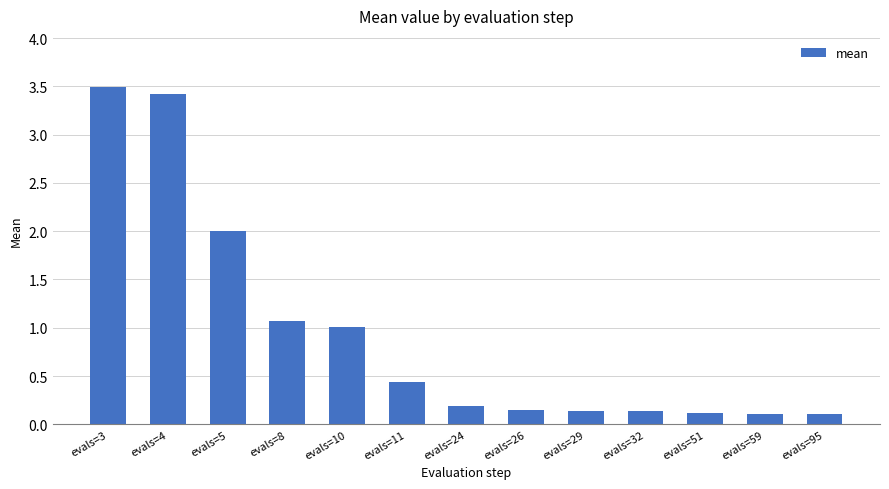

What is the sum of the values at evals=51 and evals=11?

0.6